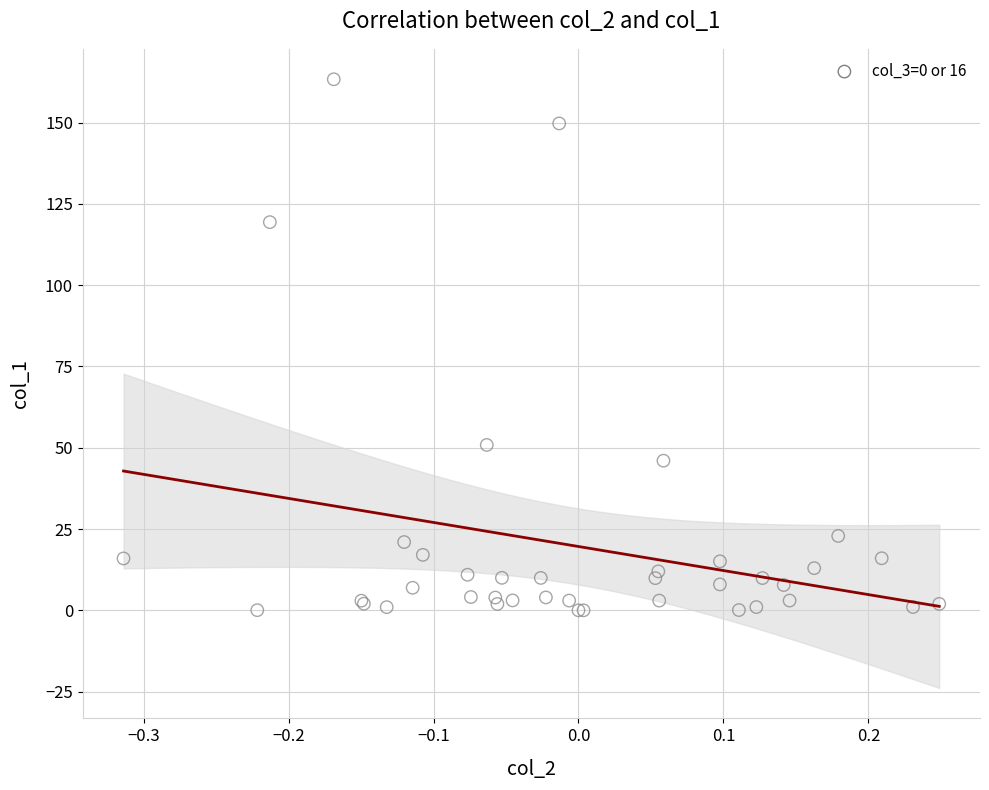

What Y value in the scatter plot is closest to 81?

50.9